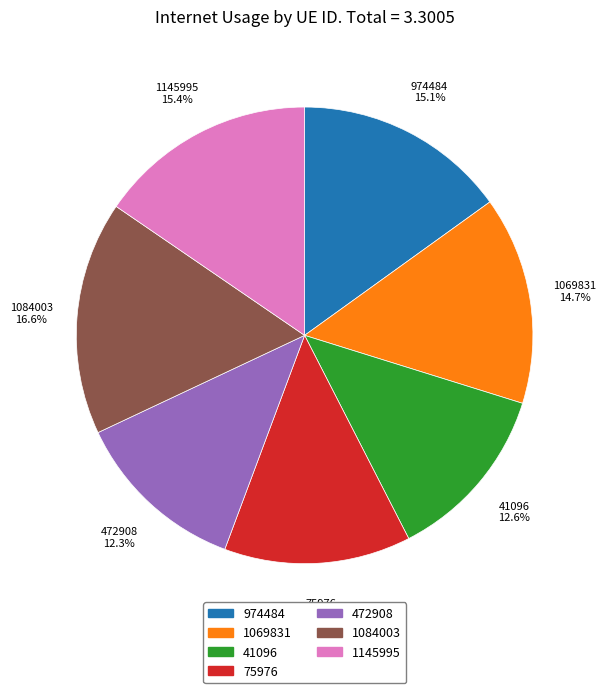

Is 1069831 the majority of the pie?

No